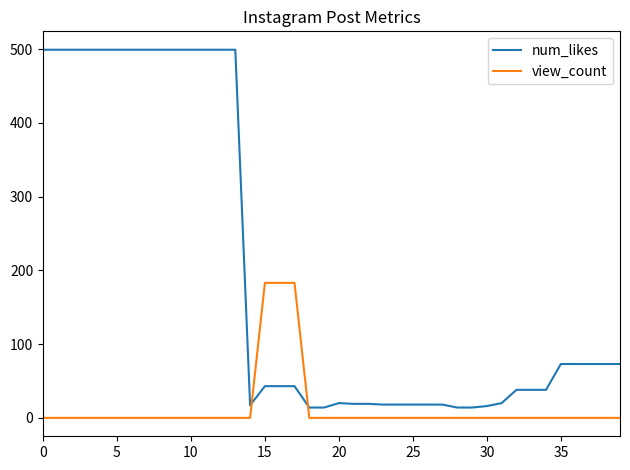

Which series ends up on top after the final intersection of view_count and num_likes?

num_likes